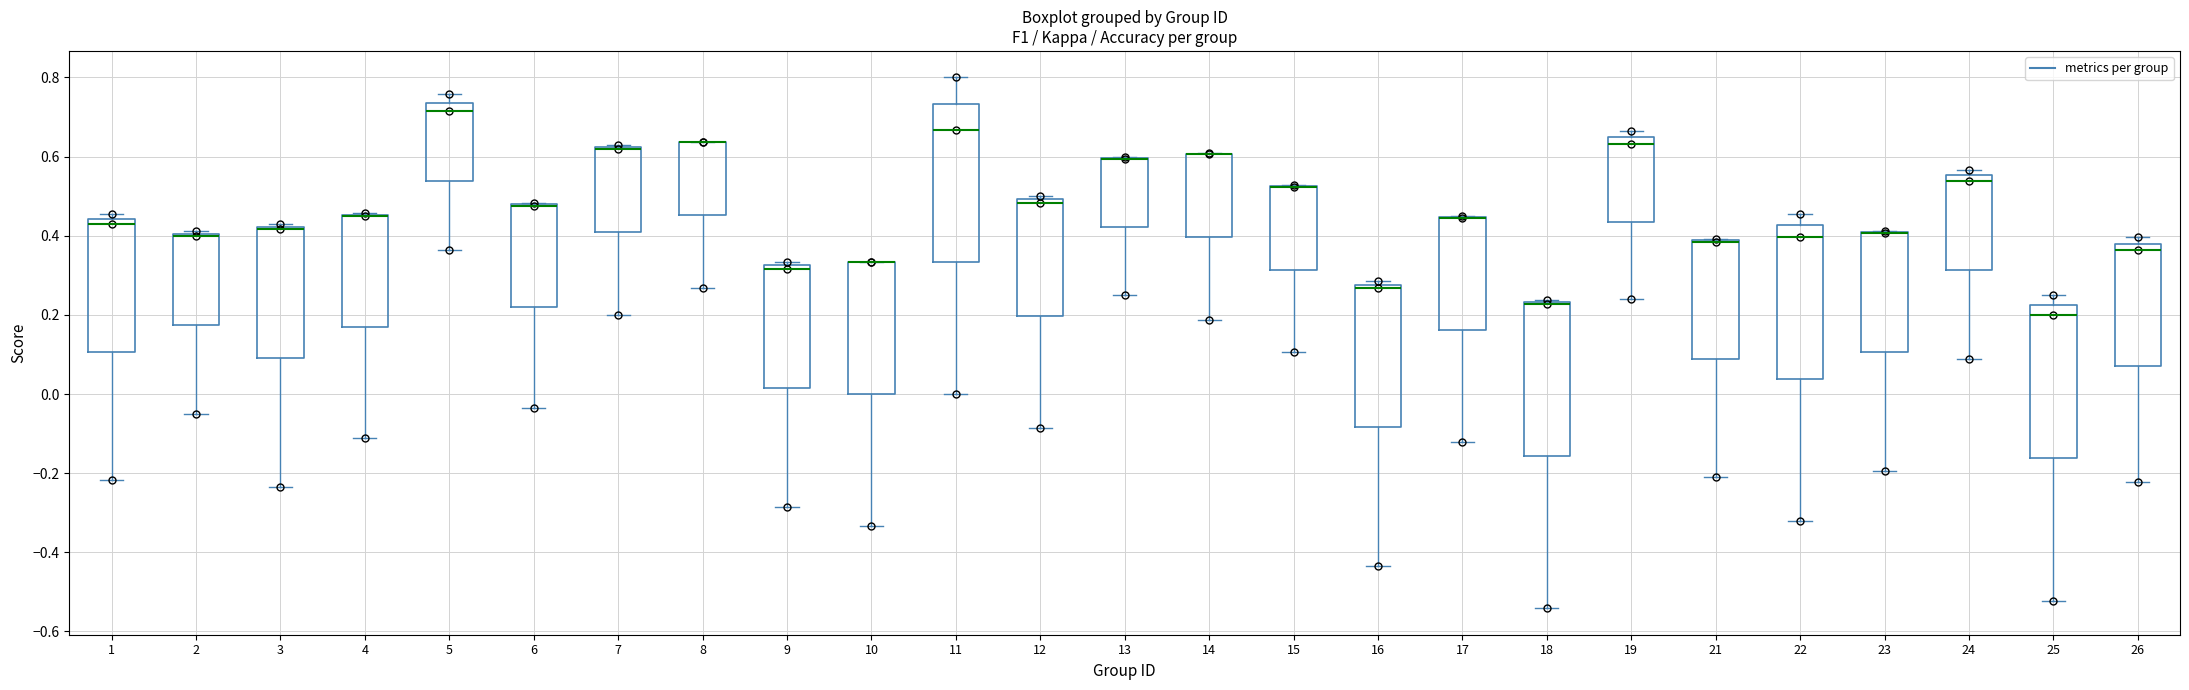

Reading left to right, read every box against the y-axis: the position of its median line, the range the box covers, and the ends of its whiskers. The values are not printed on the chart, so give them approximately, as read against the axis.

1: median 0.42, box 0.10 to 0.44, whiskers -0.22 to 0.46
2: median 0.40 (just below the box's upper edge), box 0.18 to 0.40, whiskers -0.04 to 0.42
3: median 0.42 (just below the box's upper edge), box 0.10 to 0.42, whiskers -0.24 to 0.42 (just above the box's upper edge)
4: median 0.44 (drawn on the box's upper edge), box 0.16 to 0.46, whiskers -0.12 to 0.46
5: median 0.72, box 0.54 to 0.74, whiskers 0.36 to 0.76
6: median 0.48 (drawn on the box's upper edge), box 0.22 to 0.48, whiskers -0.04 to 0.48
7: median 0.62 (drawn on the box's upper edge), box 0.40 to 0.62, whiskers 0.20 to 0.62
8: median 0.64 (drawn on the box's upper edge), box 0.46 to 0.64, whiskers 0.26 to 0.64
9: median 0.32 (just below the box's upper edge), box 0.02 to 0.32, whiskers -0.28 to 0.34
10: median 0.34 (drawn on the box's upper edge), box 0.00 to 0.34, whiskers -0.34 to 0.34
11: median 0.66, box 0.34 to 0.74, whiskers 0.00 to 0.80
12: median 0.48, box 0.20 to 0.50, whiskers -0.08 to 0.50 (just above the box's upper edge)
13: median 0.60 (drawn on the box's upper edge), box 0.42 to 0.60, whiskers 0.26 to 0.60
14: median 0.60 (drawn on the box's upper edge), box 0.40 to 0.60, whiskers 0.18 to 0.60
15: median 0.52 (drawn on the box's upper edge), box 0.32 to 0.52, whiskers 0.10 to 0.52
16: median 0.26, box -0.08 to 0.28, whiskers -0.44 to 0.28 (just above the box's upper edge)
17: median 0.44 (drawn on the box's upper edge), box 0.16 to 0.44, whiskers -0.12 to 0.46
18: median 0.22 (drawn on the box's upper edge), box -0.16 to 0.24, whiskers -0.54 to 0.24
19: median 0.64 (just below the box's upper edge), box 0.44 to 0.64, whiskers 0.24 to 0.66
21: median 0.38 (drawn on the box's upper edge), box 0.08 to 0.38, whiskers -0.20 to 0.40
22: median 0.40, box 0.04 to 0.42, whiskers -0.32 to 0.46
23: median 0.40 (drawn on the box's upper edge), box 0.10 to 0.40, whiskers -0.20 to 0.42
24: median 0.54, box 0.32 to 0.56, whiskers 0.08 to 0.56 (just above the box's upper edge)
25: median 0.20, box -0.16 to 0.22, whiskers -0.52 to 0.26
26: median 0.36, box 0.08 to 0.38, whiskers -0.22 to 0.40